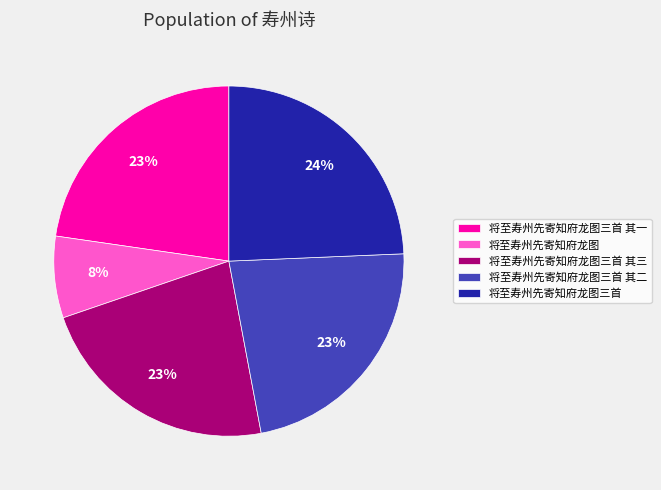

Does 将至寿州先寄知府龙图三首 其二 account for over 50% of the chart?

No